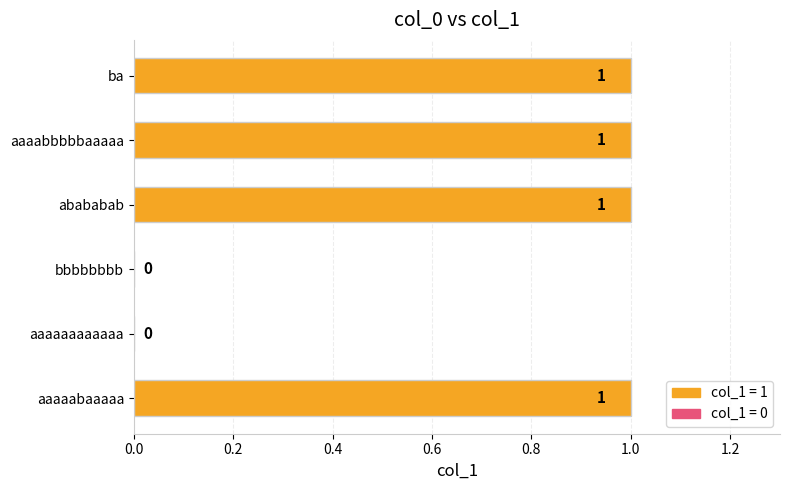

How many values are between 0 and 1?

6